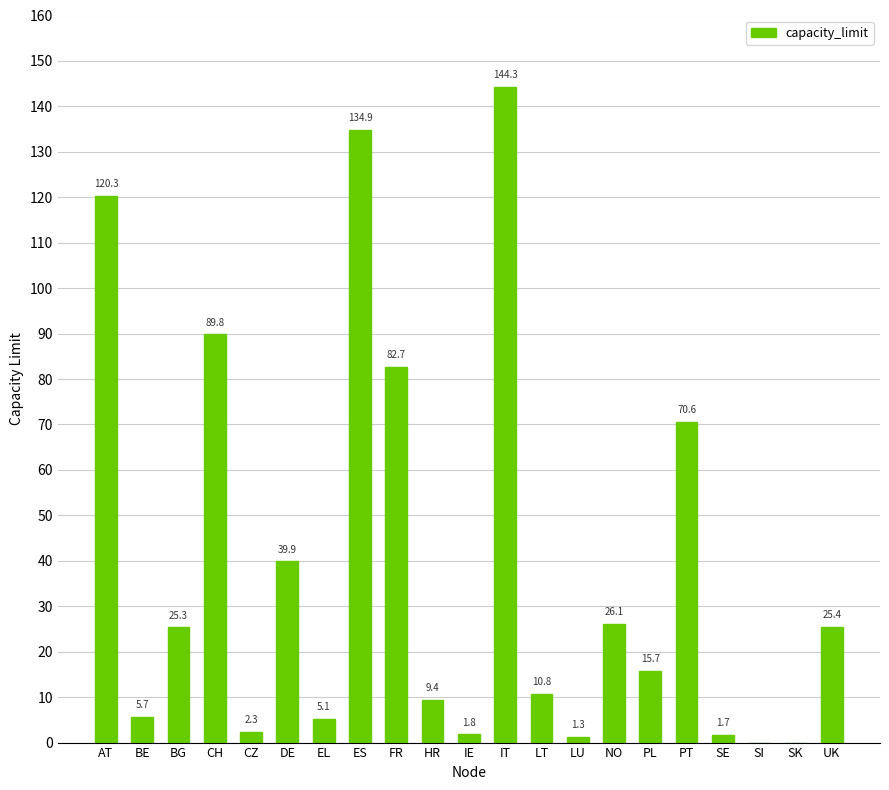

True or false: the data shows 38.1 at BG.

False